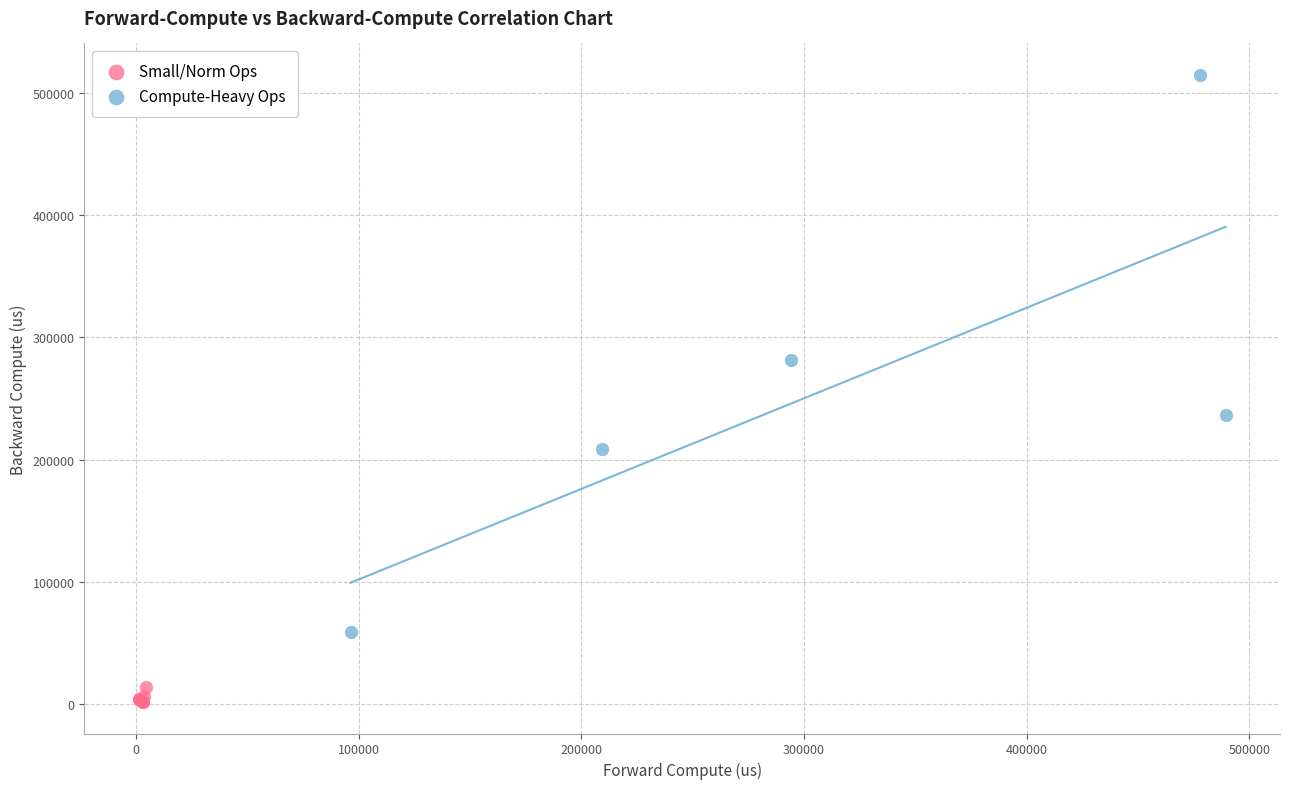

Which series has the widest spread of Y values?

Compute-Heavy Ops